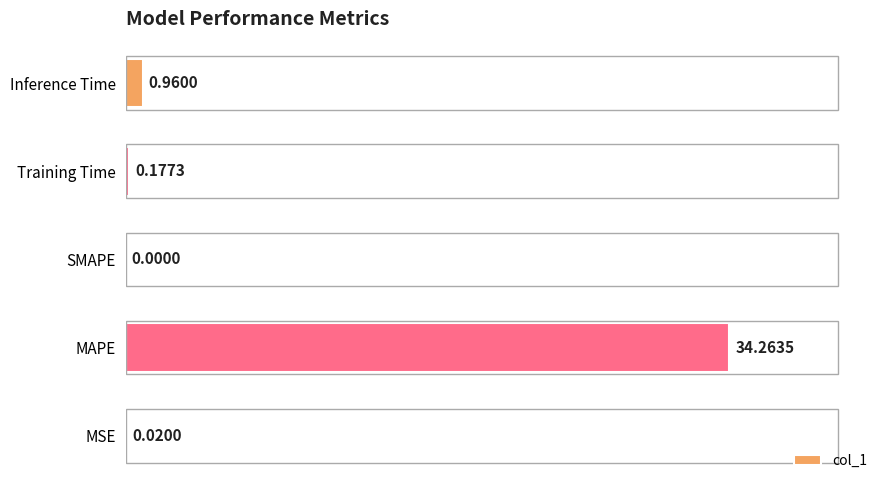

What is the average value?

7.1